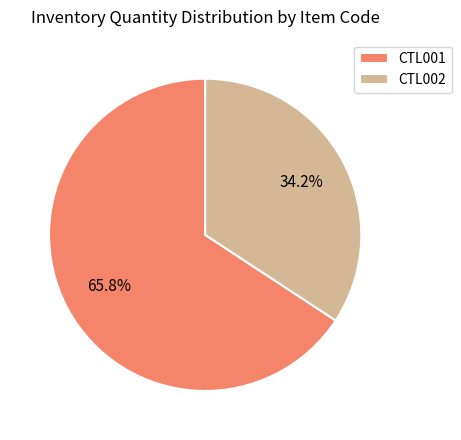

What is the majority slice?

CTL001